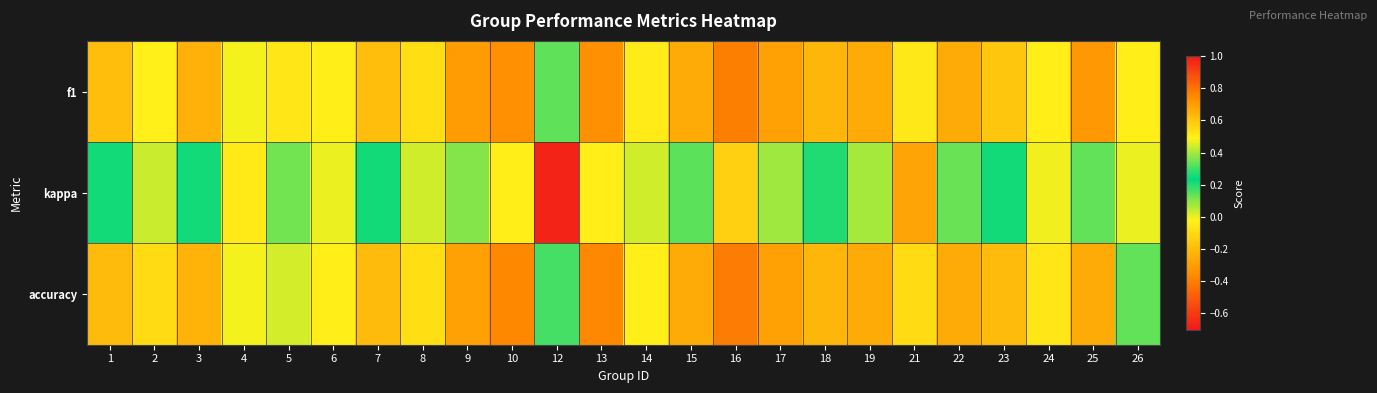

At which category does the chart reach its peak across all series?

16